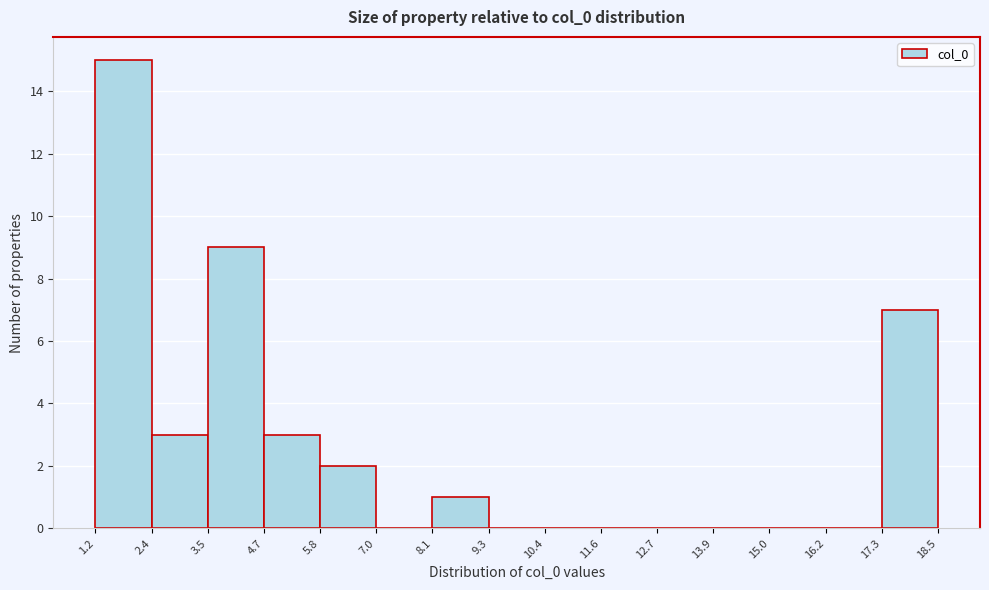

What is the height of the bar covering 4.7 to 5.8 on the x-axis? The values are not printed on the chart, so give them approximately, as read against the axis.

3